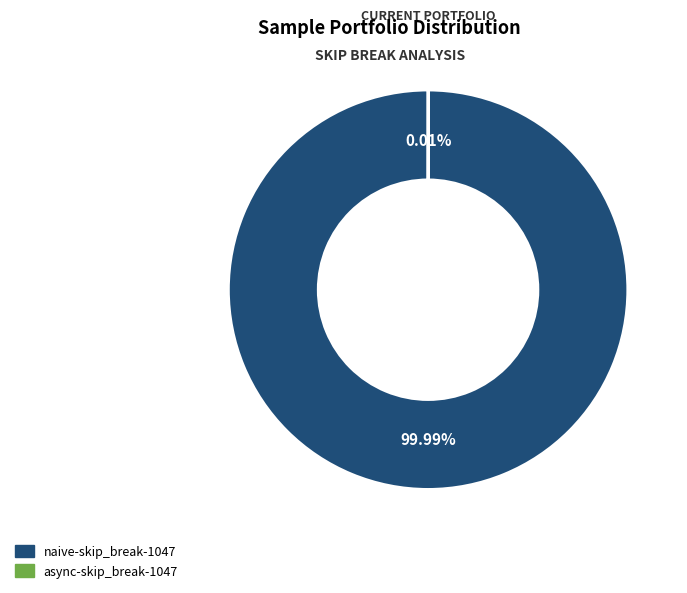

What is the majority slice?

naive-skip_break-1047